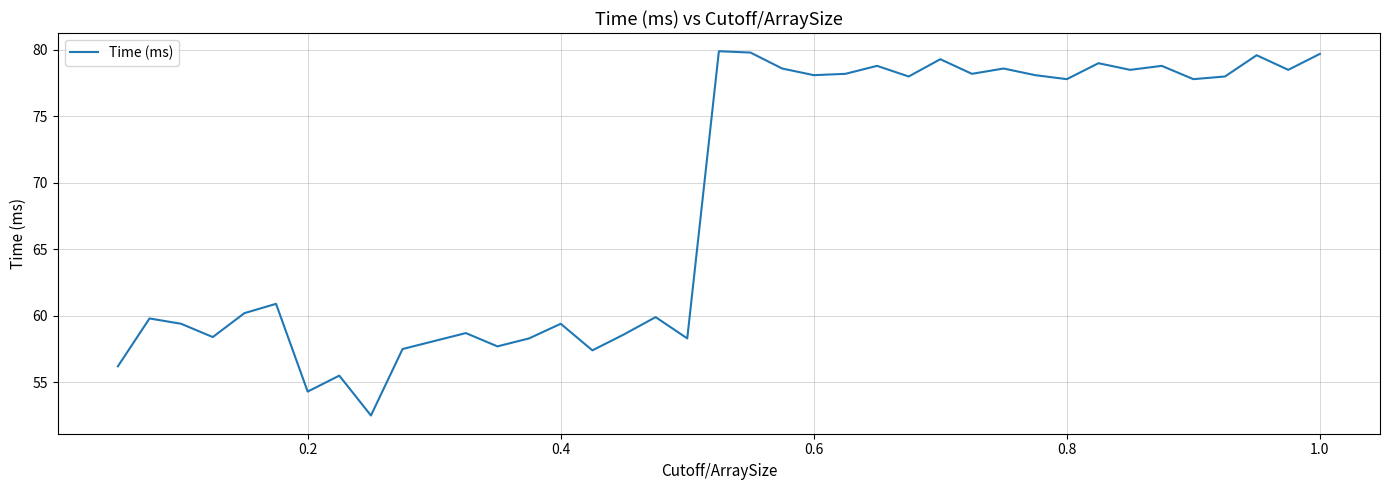

What is the minimum value shown in the chart?

52.5